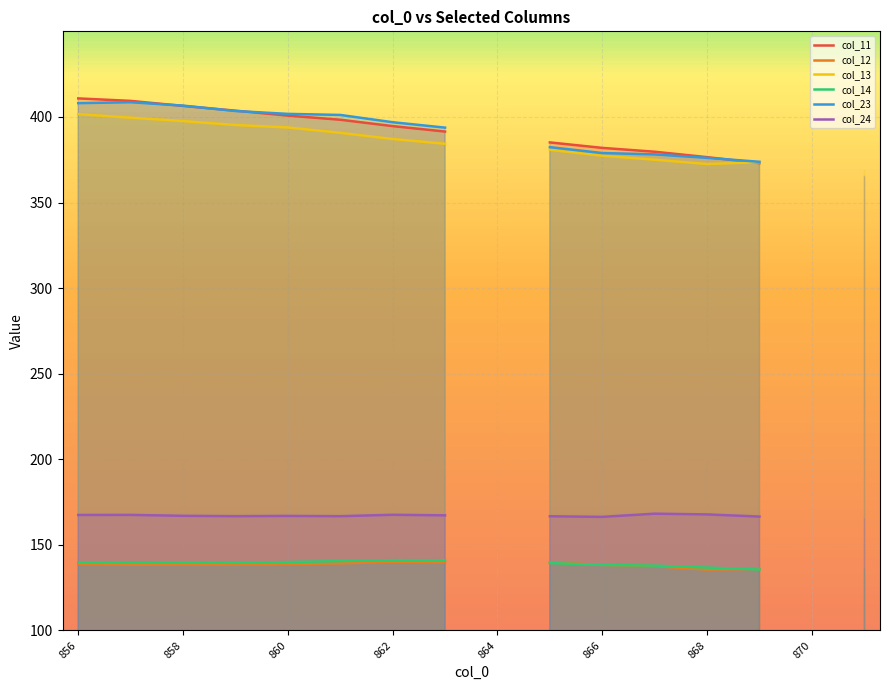

What is the approximate value of col_23 at 862?

396.9